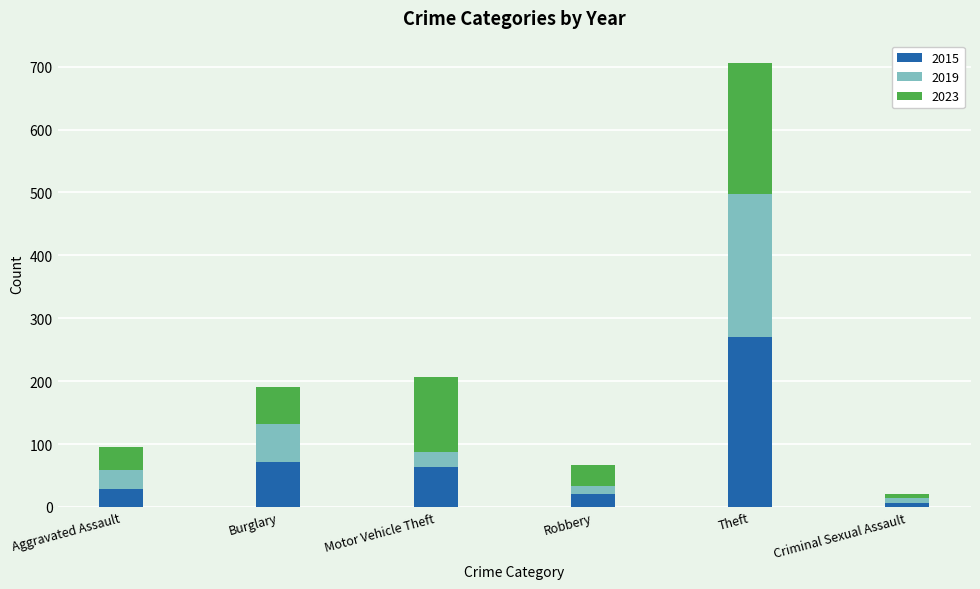

What is the total value across all series at Aggravated Assault?

95